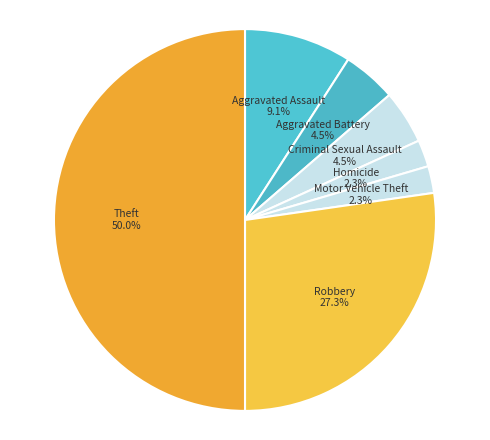

What is the smallest slice in the pie chart?

Homicide